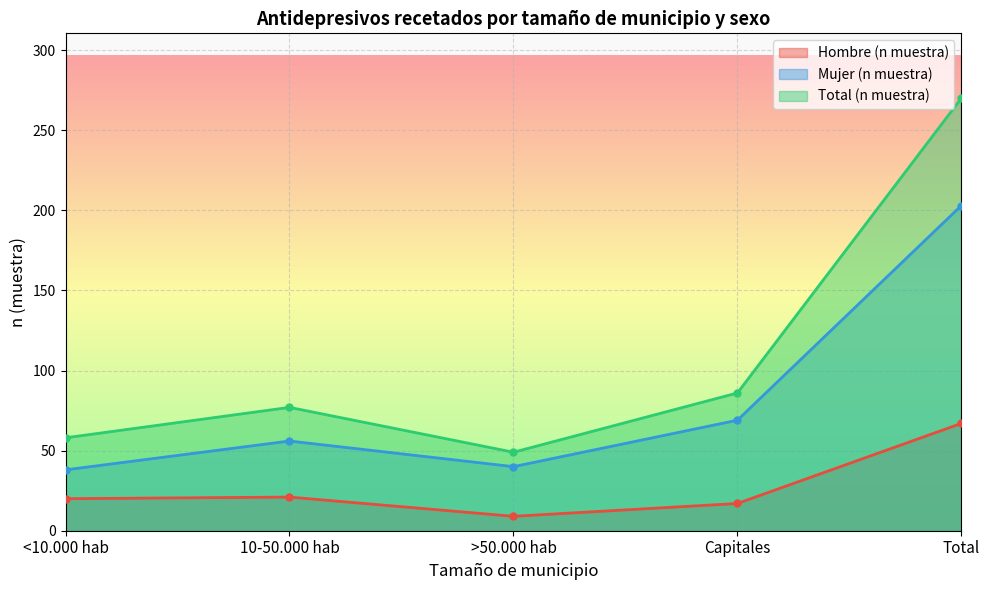

Reading left to right, extract all data points from this chart.

Hombre (n muestra): 20	21	9	17	67
Mujer (n muestra): 38	56	40	69	203
Total (n muestra): 58	77	49	86	270